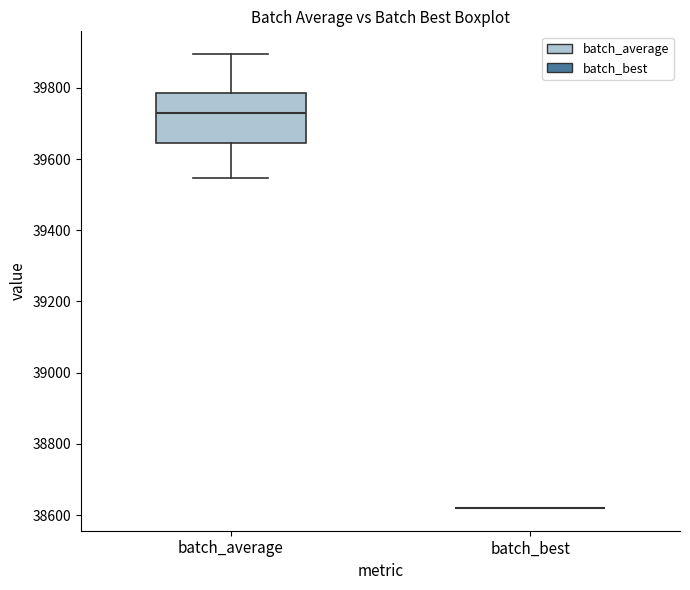

Reading left to right, read every box against the y-axis: the position of its median line, the range the box covers, and the ends of its whiskers. The values are not printed on the chart, so give them approximately, as read against the axis.

batch_average: median 39720, box 39640 to 39780, whiskers 39540 to 39900
batch_best: box collapsed to a line at 38620, whiskers 38620 to 38620